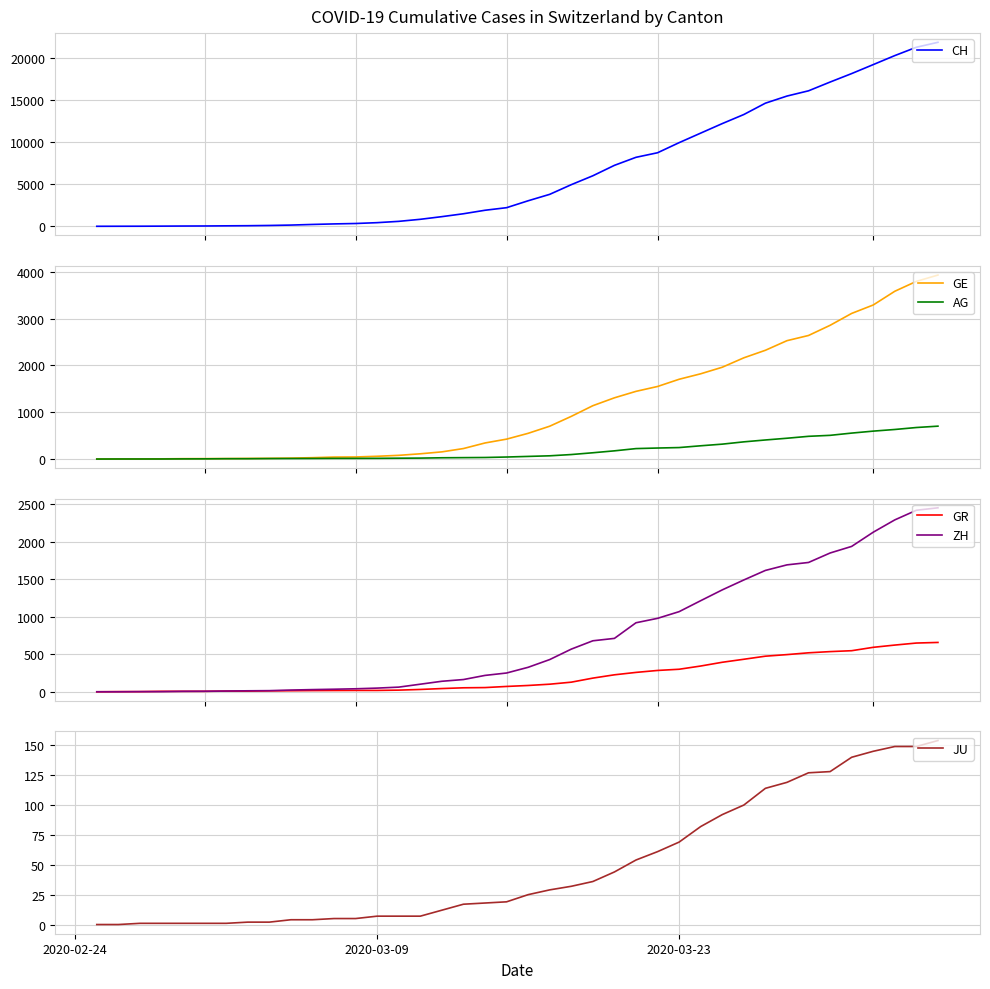

How many data points does each series have?

40